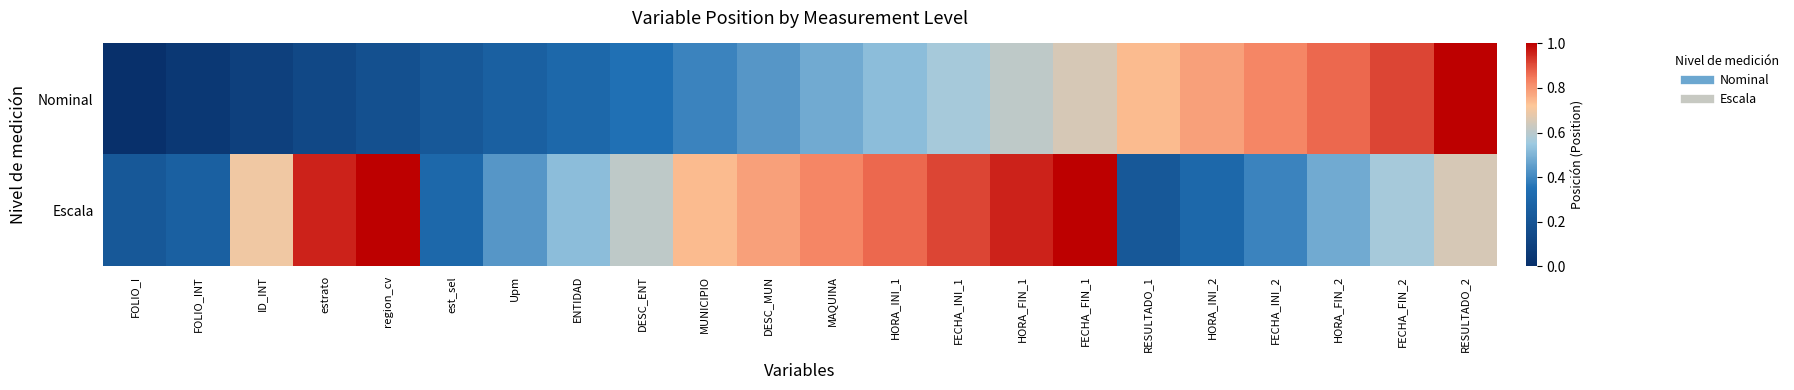

What is the difference between the highest and lowest values at FOLIO_I?

0.2